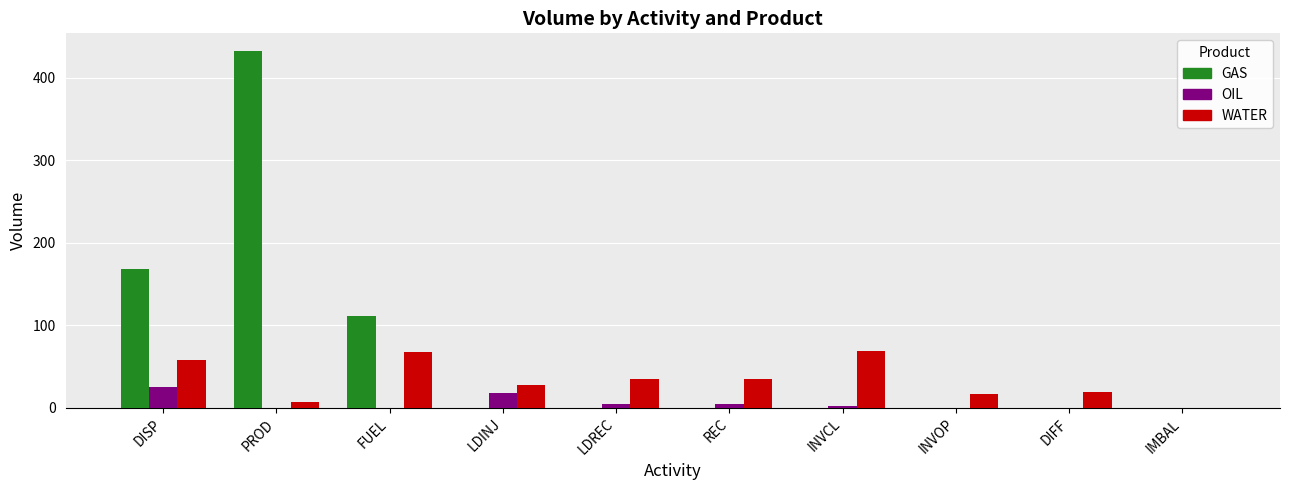

How many groups of bars are there?

10